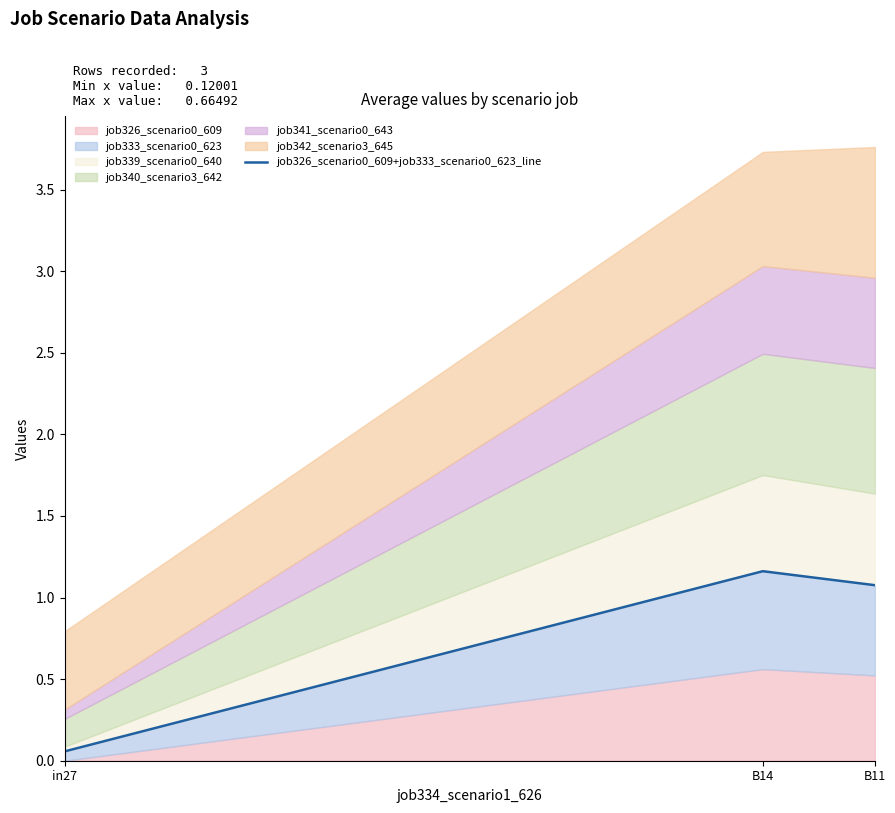

At which label is the value closest to 0?

in27